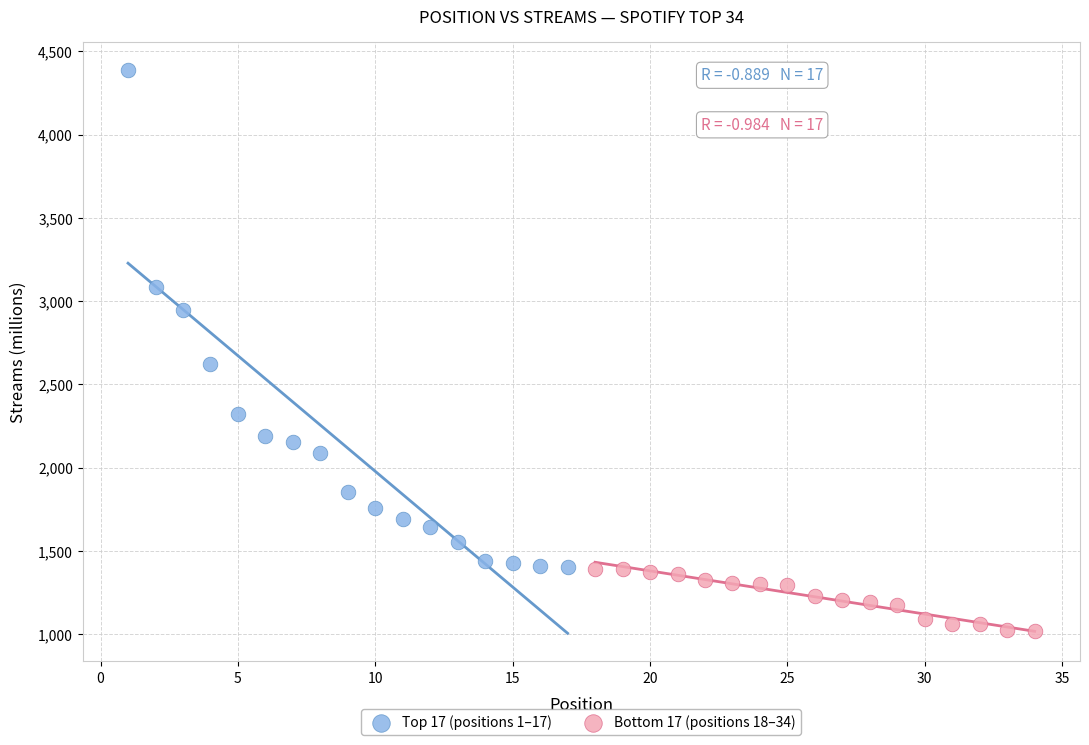

Which series reaches the maximum Y coordinate?

Top 17 (positions 1–17)